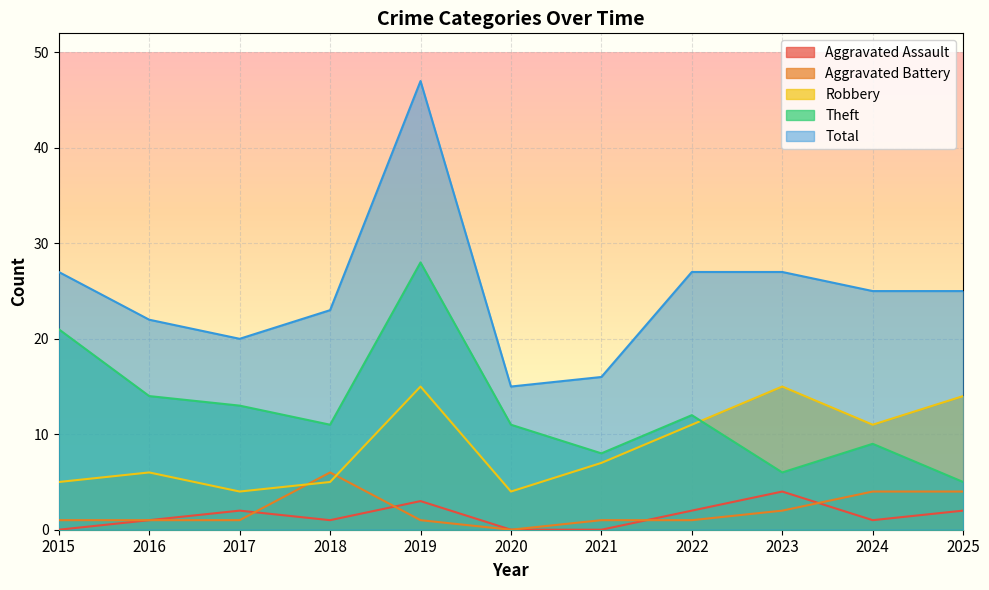

Where does the Aggravated Assault series first go above 1?

2017